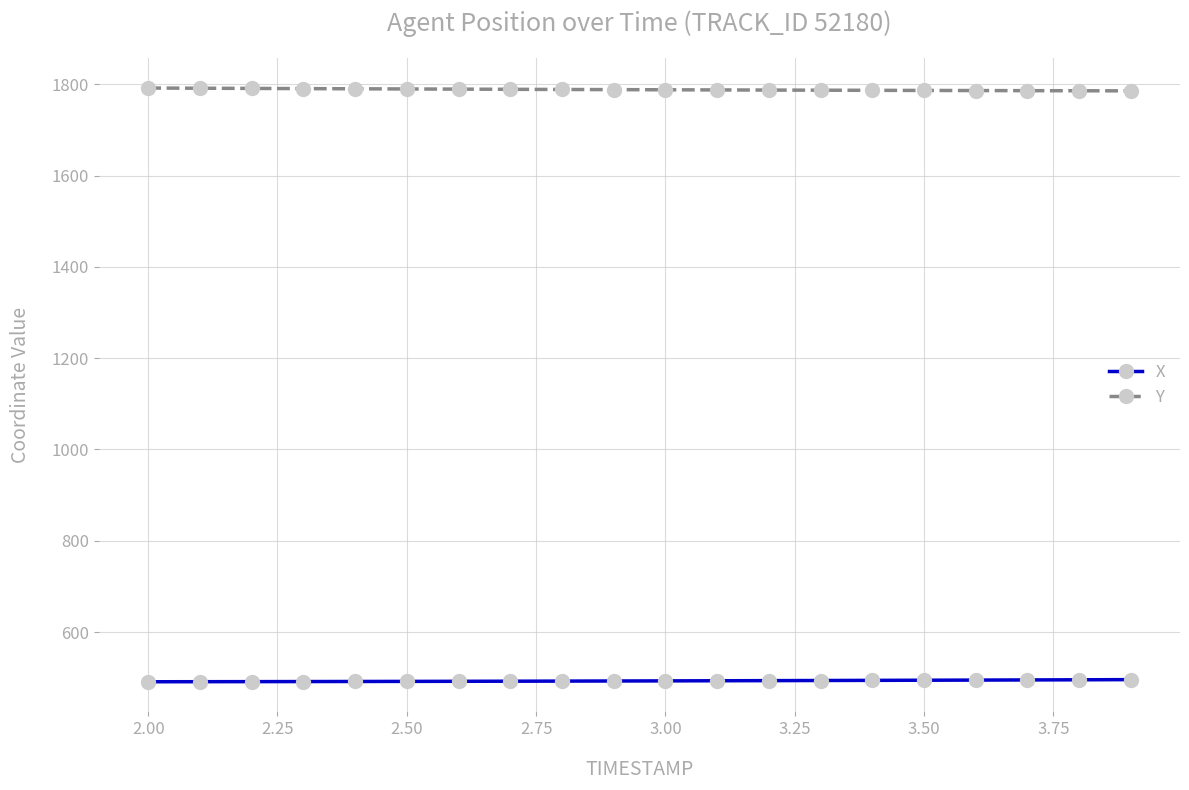

At how many categories does at least one series exceed 1399?

20